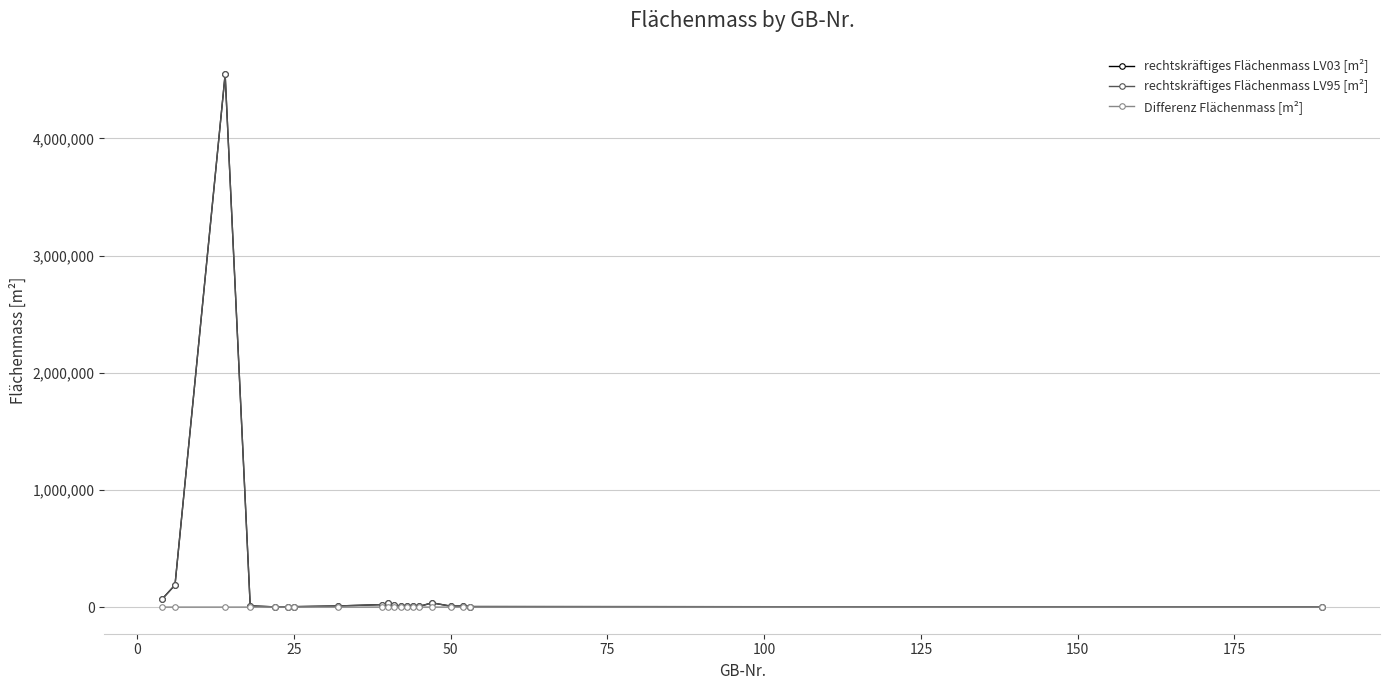

True or false: rechtskräftiges Flächenmass LV03 [m²] has more than 1 interior local peaks.

True